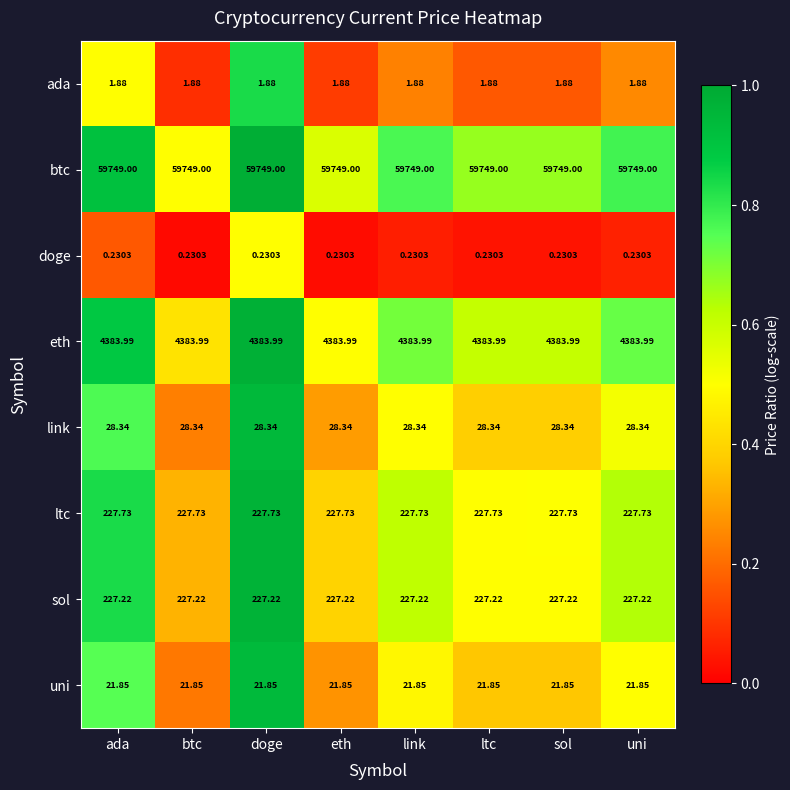

Rank the series at uni from lowest to highest value.

doge, ada, uni, link, sol, ltc, eth, btc